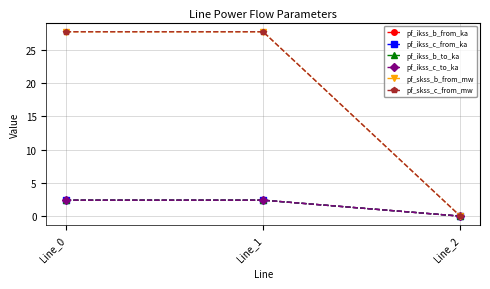

What is the total value across all series at Line_0?

65.0